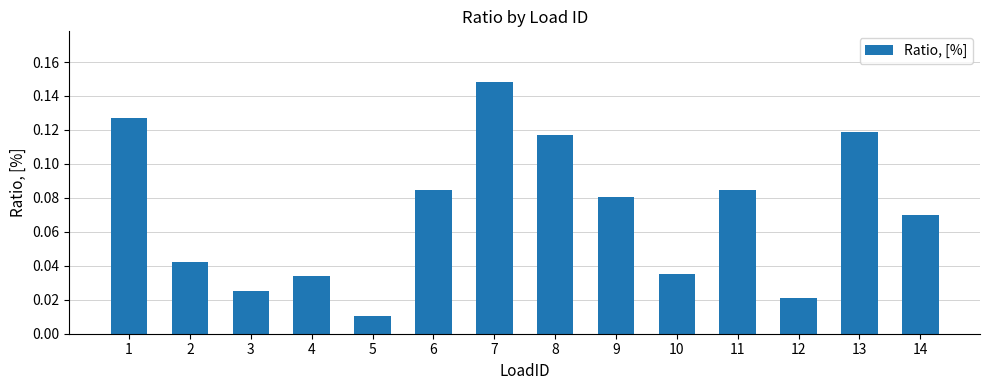

What is the change in value from 3 to 6?

+0.1